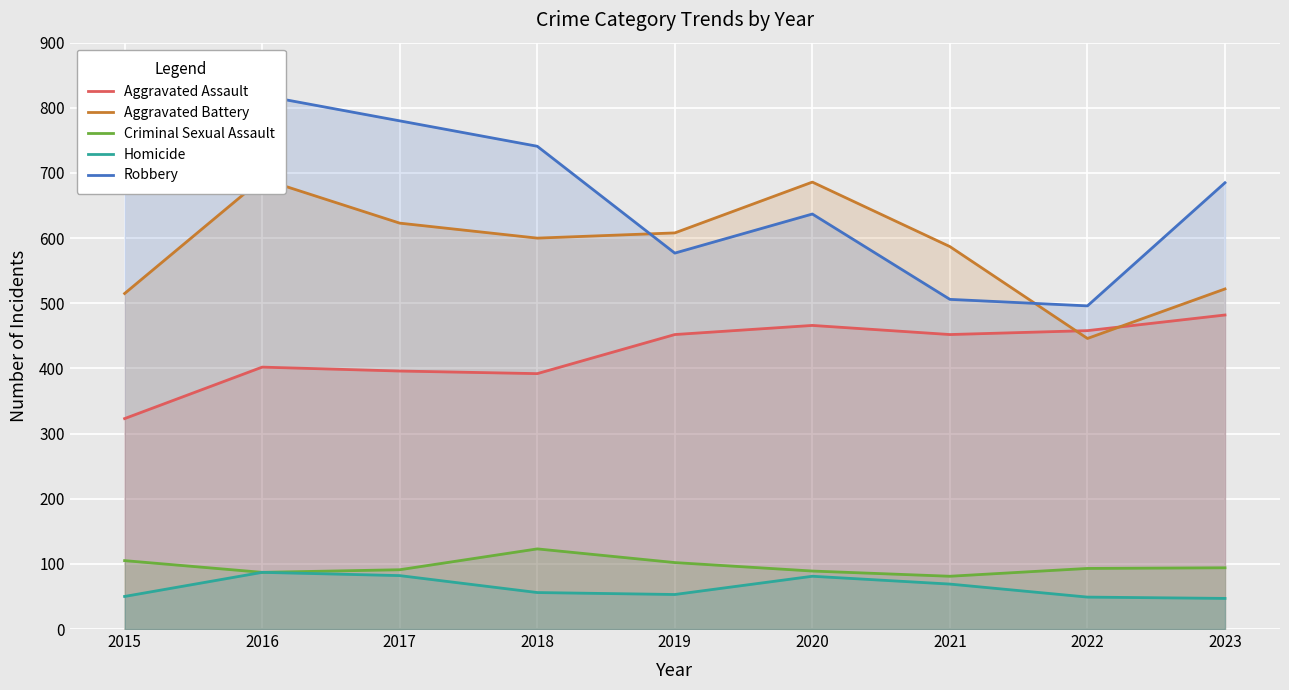

How many lines are shown in the chart?

5